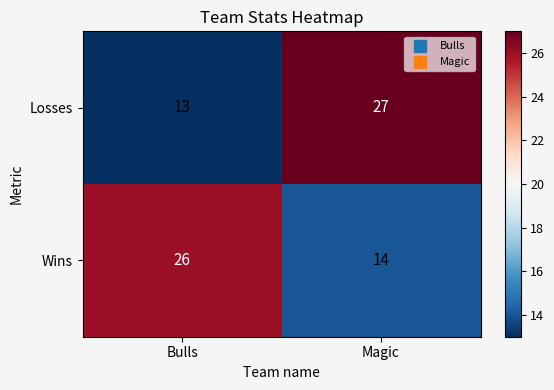

Reading right to left, what are all the values shown in this chart?

Losses: 27	13
Wins: 14	26